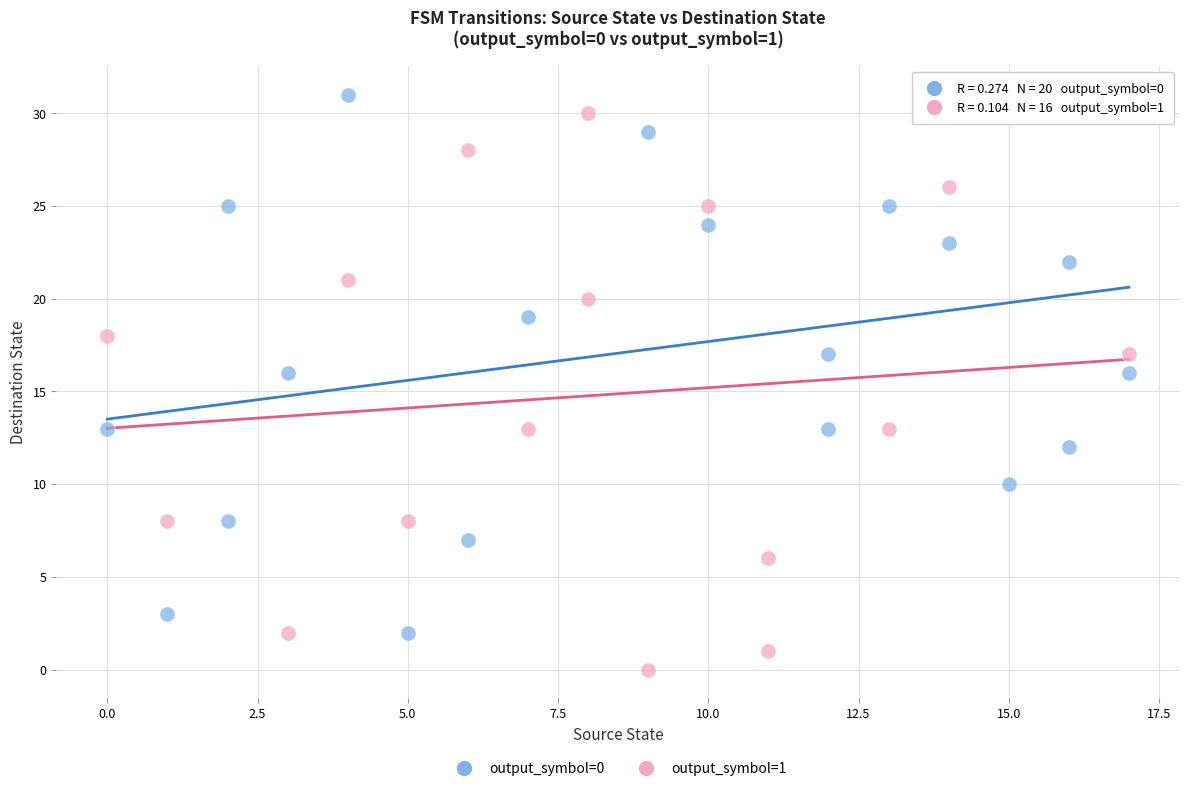

Which series reaches the maximum Y coordinate?

output_symbol=0